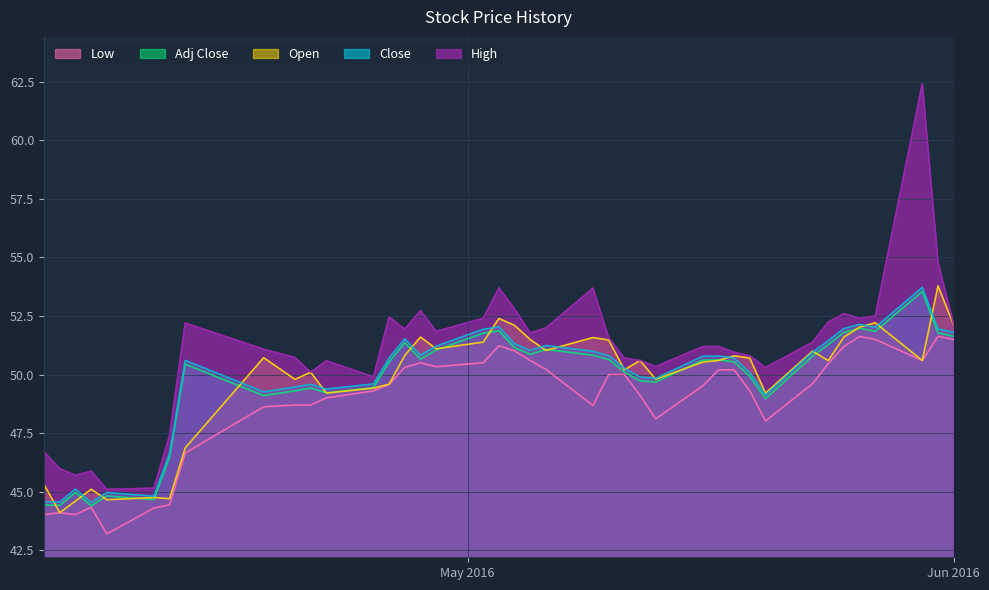

What are all the series names shown in the legend?

Low, Adj Close, Open, Close, High